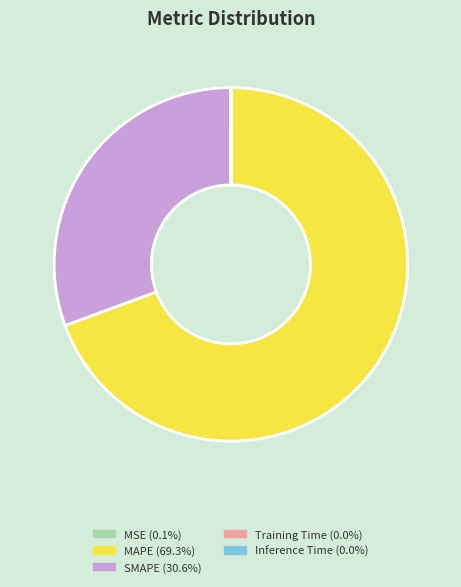

What is the largest slice in the pie chart?

MAPE